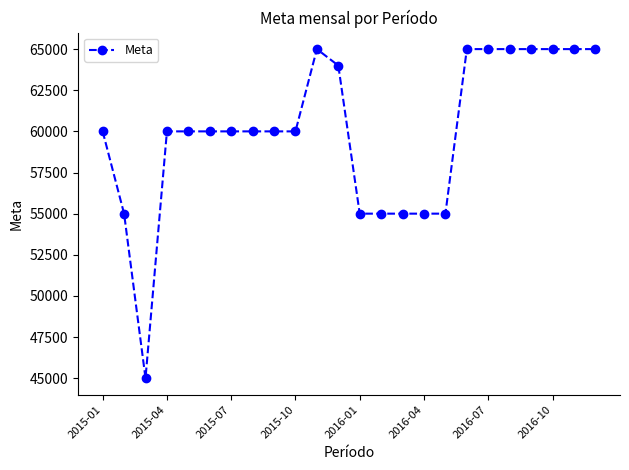

What is the minimum value shown in the chart?

45000